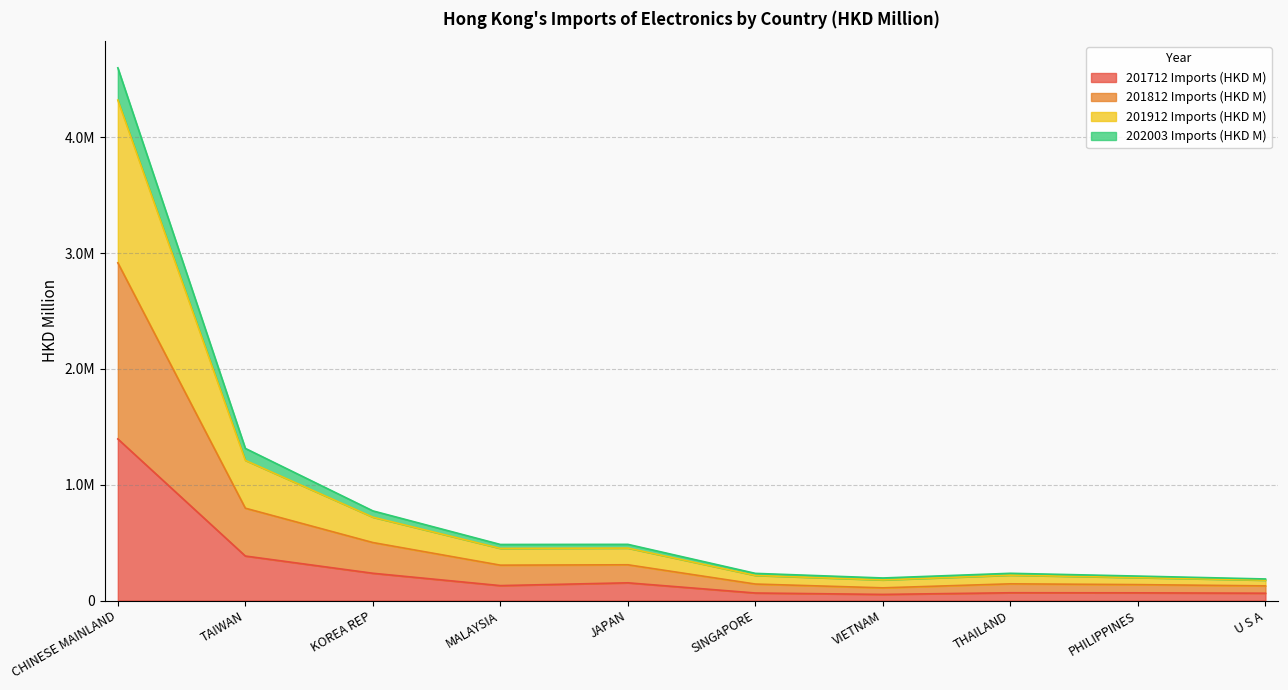

True or false: 201712 Imports (HKD M) has more than 1 points higher than both neighbors.

True